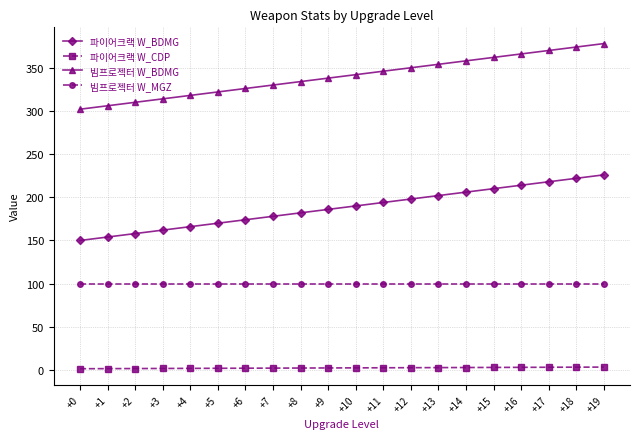

List the series in order of their peak value, lowest first.

파이어크랙 W_CDP, 빔프로젝터 W_MGZ, 파이어크랙 W_BDMG, 빔프로젝터 W_BDMG